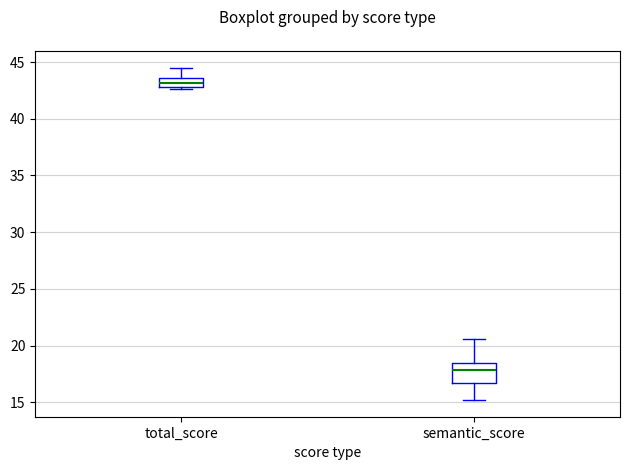

Where is the lower edge of the box for total_score on the y-axis? The values are not printed on the chart, so give them approximately, as read against the axis.

43.0